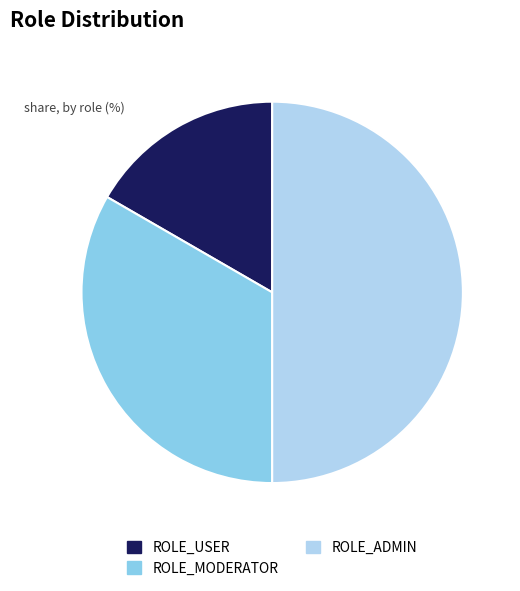

How many segments does this pie chart have?

3